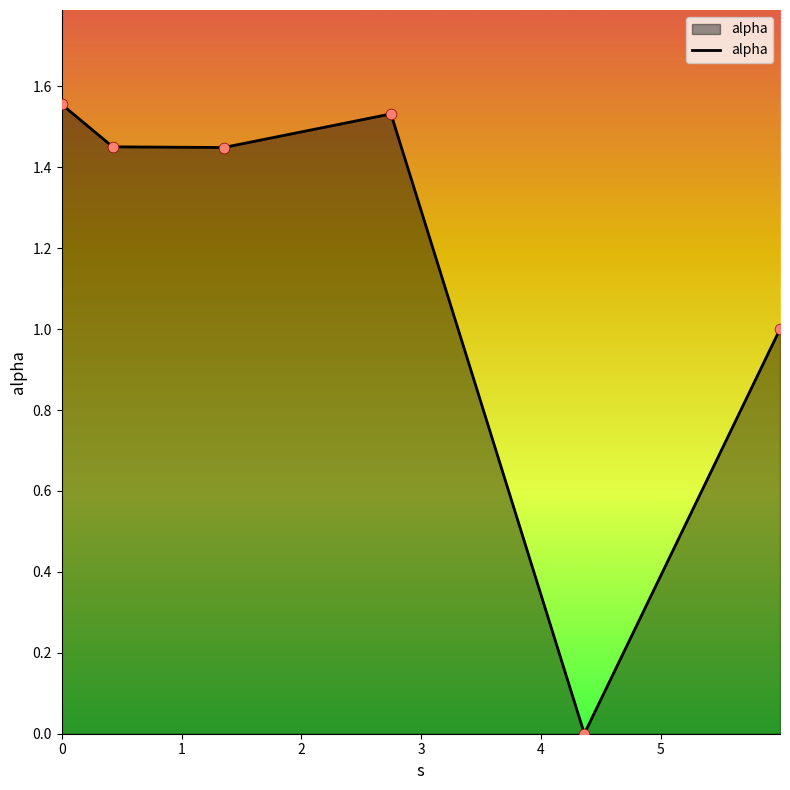

What is the average value?

1.2